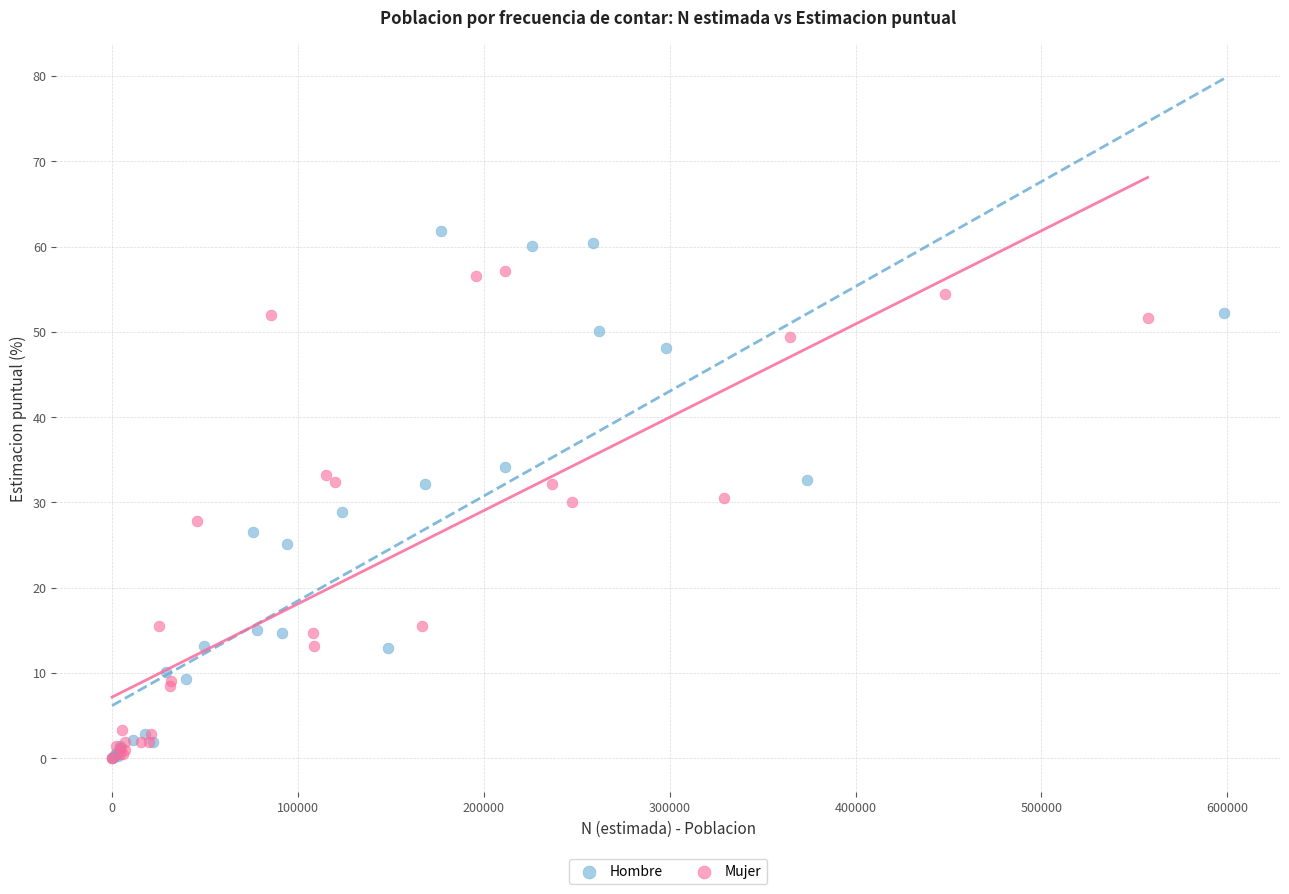

Which series reaches the maximum Y coordinate?

Hombre